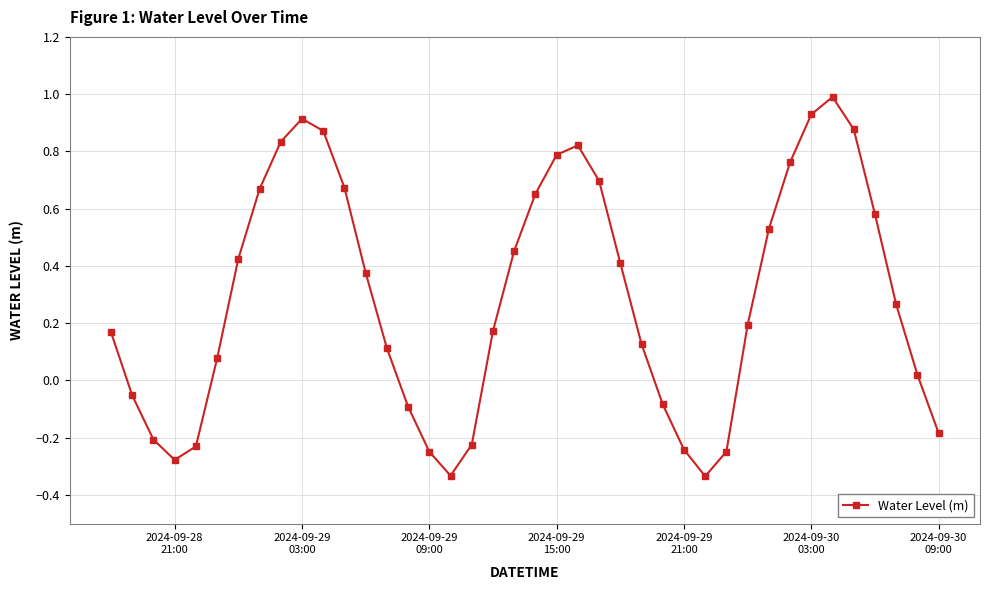

What is the greatest value displayed?

1.0